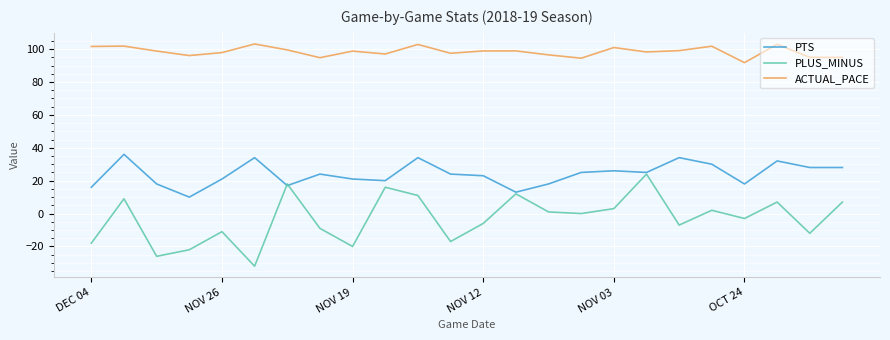

Which series has the largest total across all categories?

ACTUAL_PACE